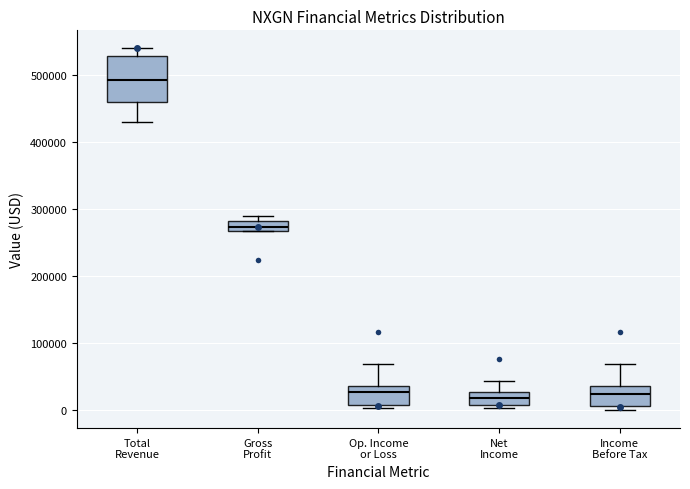

Which box has the highest median line?

Total Revenue